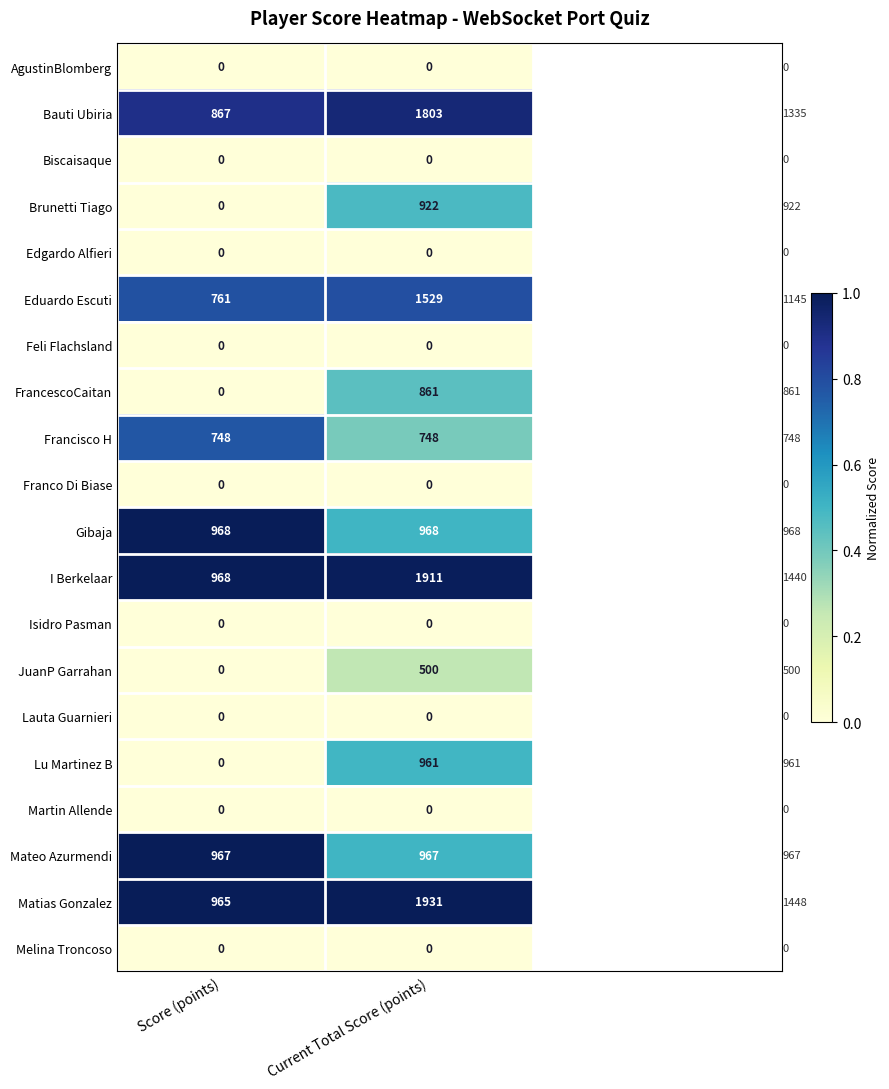

What is the greatest value displayed?

1931